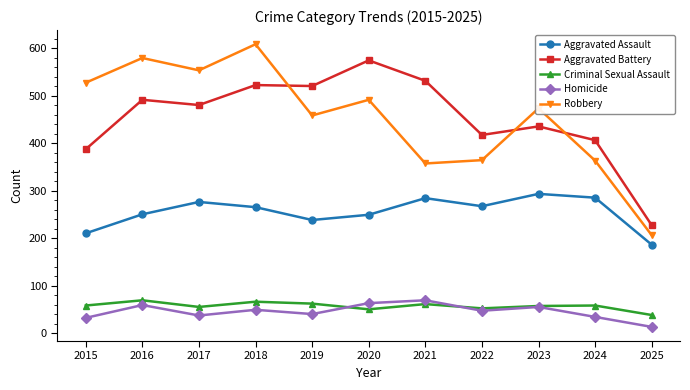

Between 2022 and 2023, which series saw the biggest shift?

Robbery